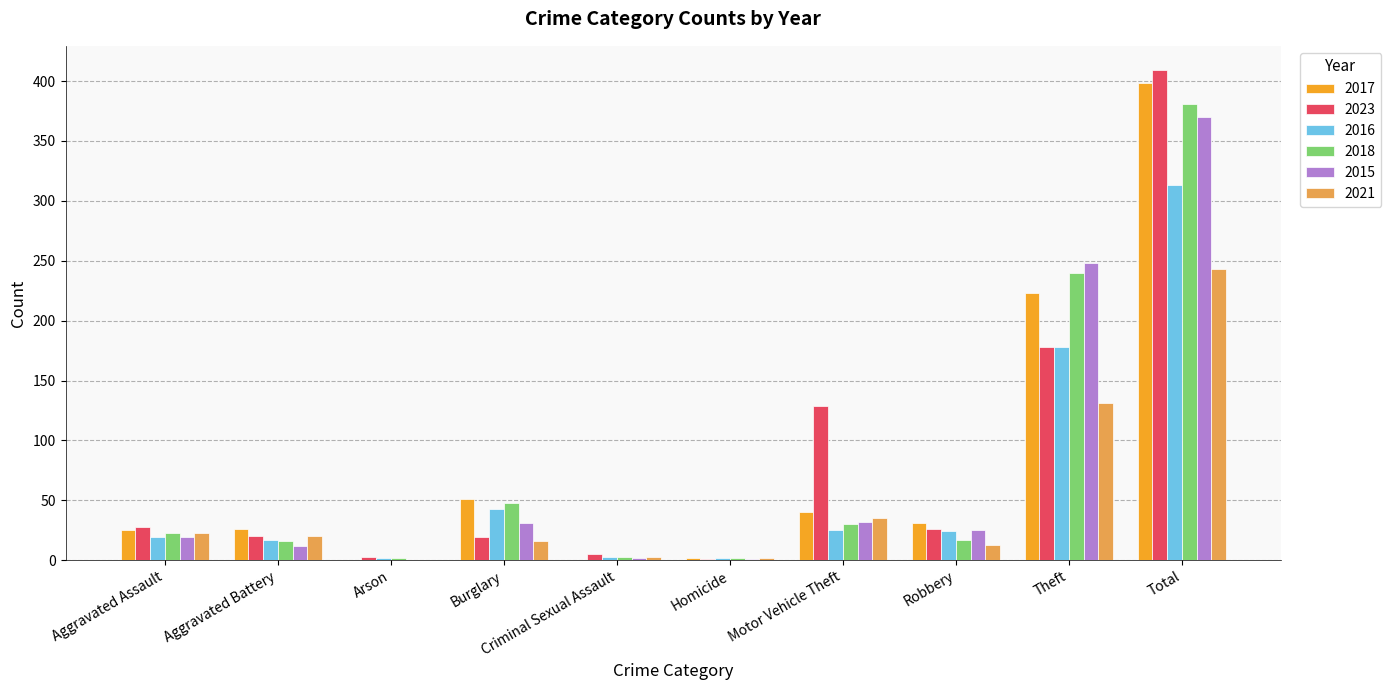

Is the value of 2023 at Total greater than the value of 2021 at Aggravated Battery?

Yes